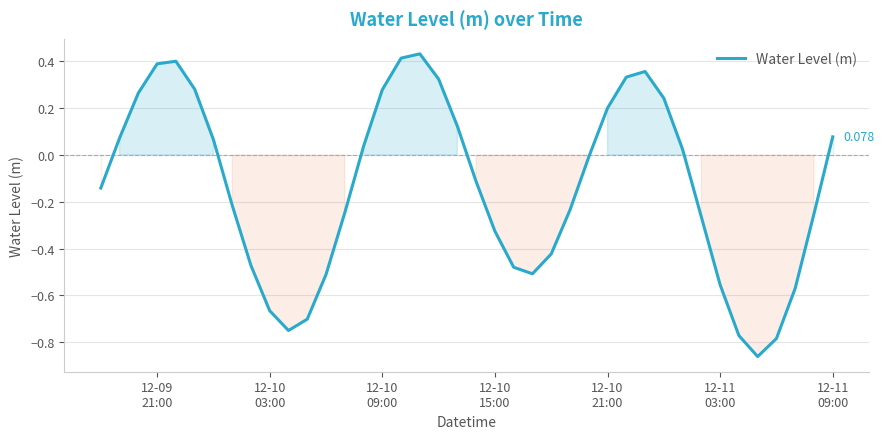

What is the greatest value displayed?

0.4